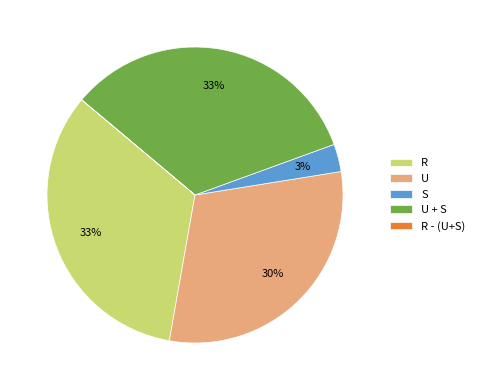

To the nearest percent, what is the difference between the largest and smallest slice percentages?

33%